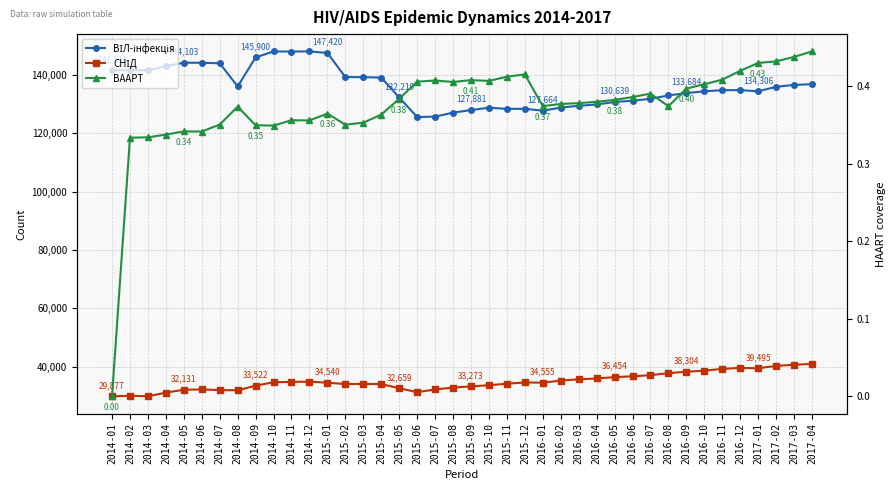

How many data points in ВААРТ are above 0?

39